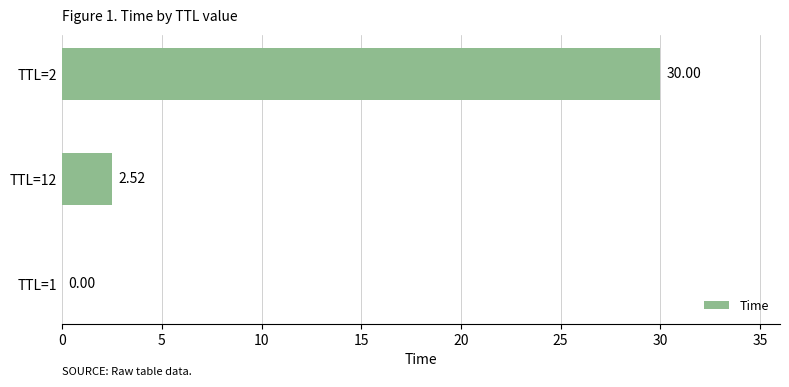

Are the bars horizontal?

Yes